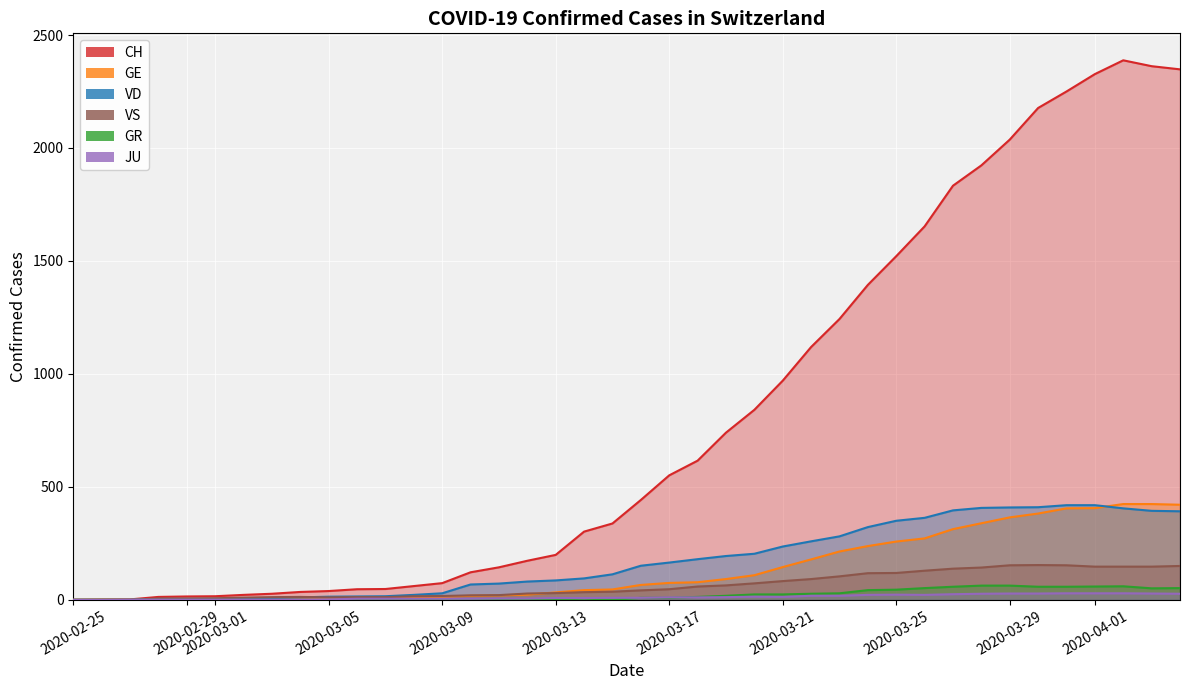

Does the chart display data point markers on the line(s)?

No